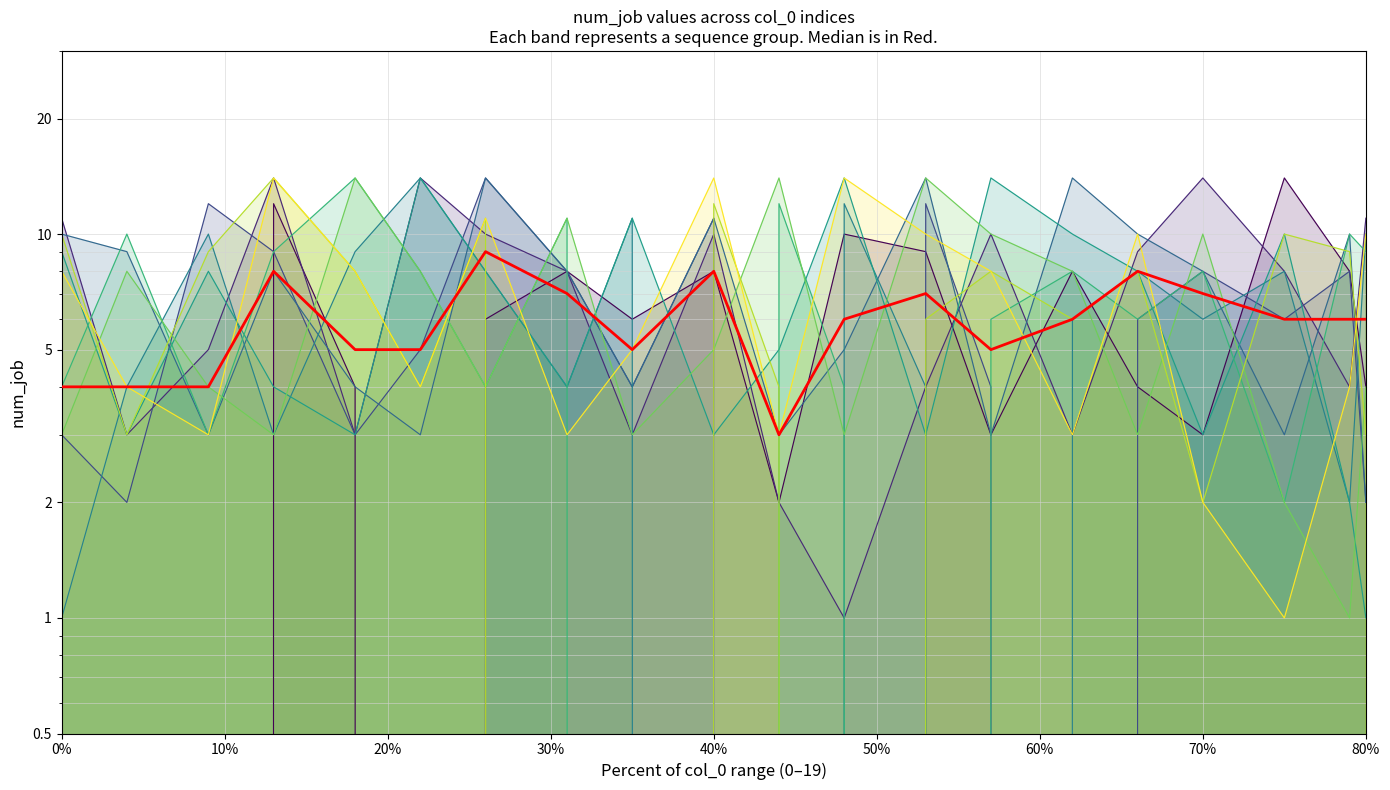

The value at 18 is 10. True or false?

False